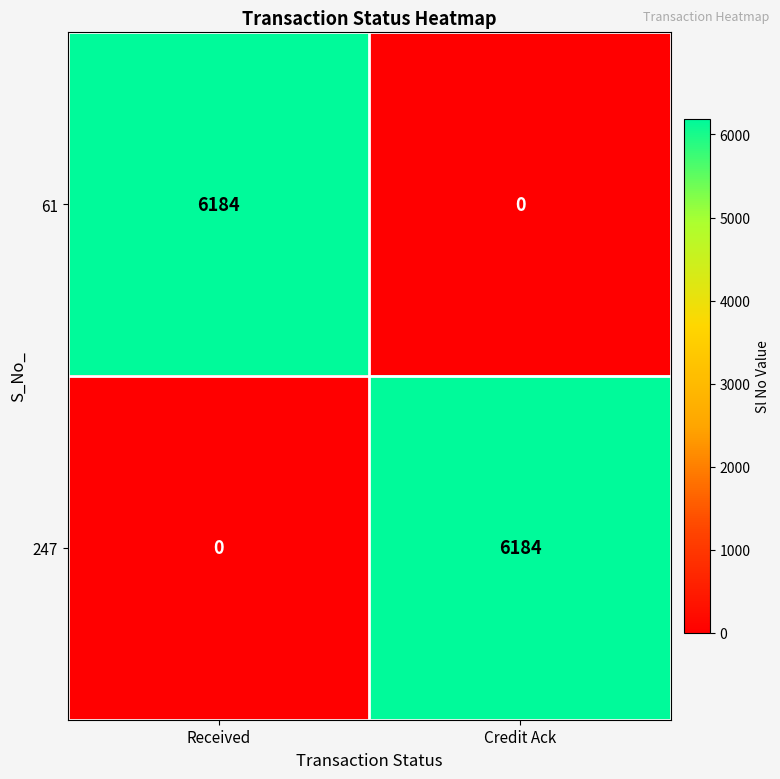

At which label is 247 closest to 3092?

Received